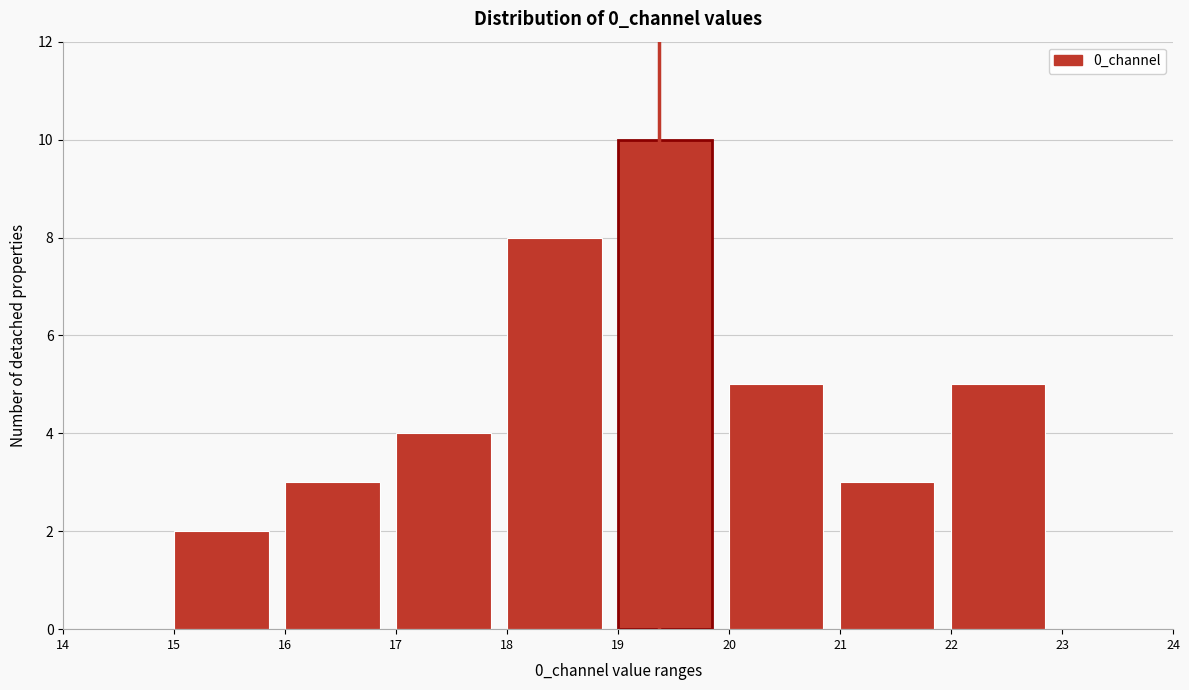

Reading left to right, transcribe this chart: for each bar, give the range it covers on the x-axis and its height. The values are not printed on the chart, so give them approximately, as read against the axis.

14 to 15: 0
15 to 16: 2
16 to 17: 3
17 to 18: 4
18 to 19: 8
19 to 20: 10
20 to 21: 5
21 to 22: 3
22 to 23: 5
23 to 24: 0